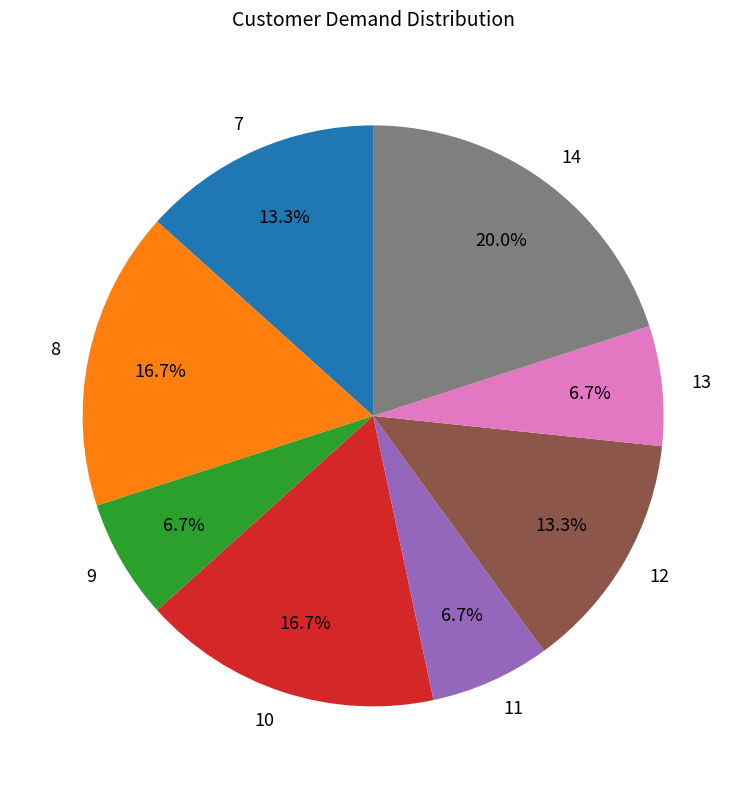

Does 14 account for over 50% of the chart?

No